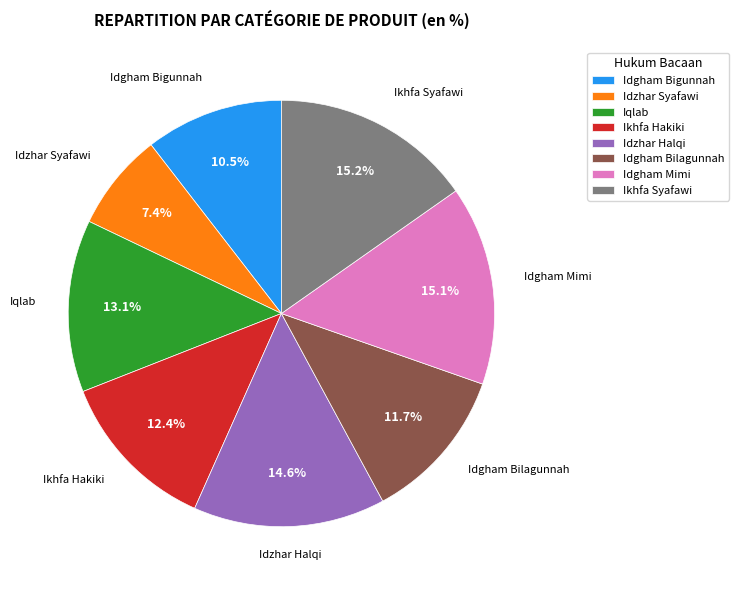

What is the ratio of the value at Idzhar Halqi to the value at Idzhar Syafawi?

2.0